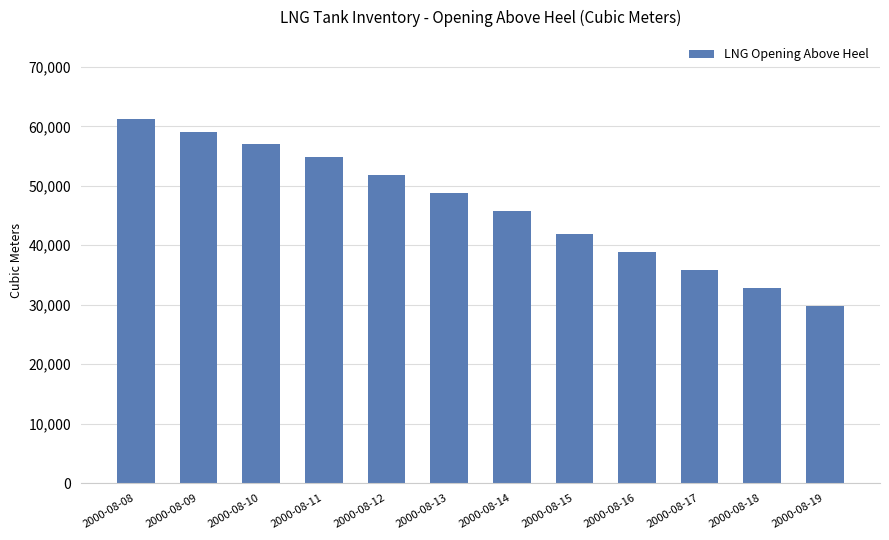

Between 2000-08-13 and 2000-08-15, which is larger?

2000-08-13